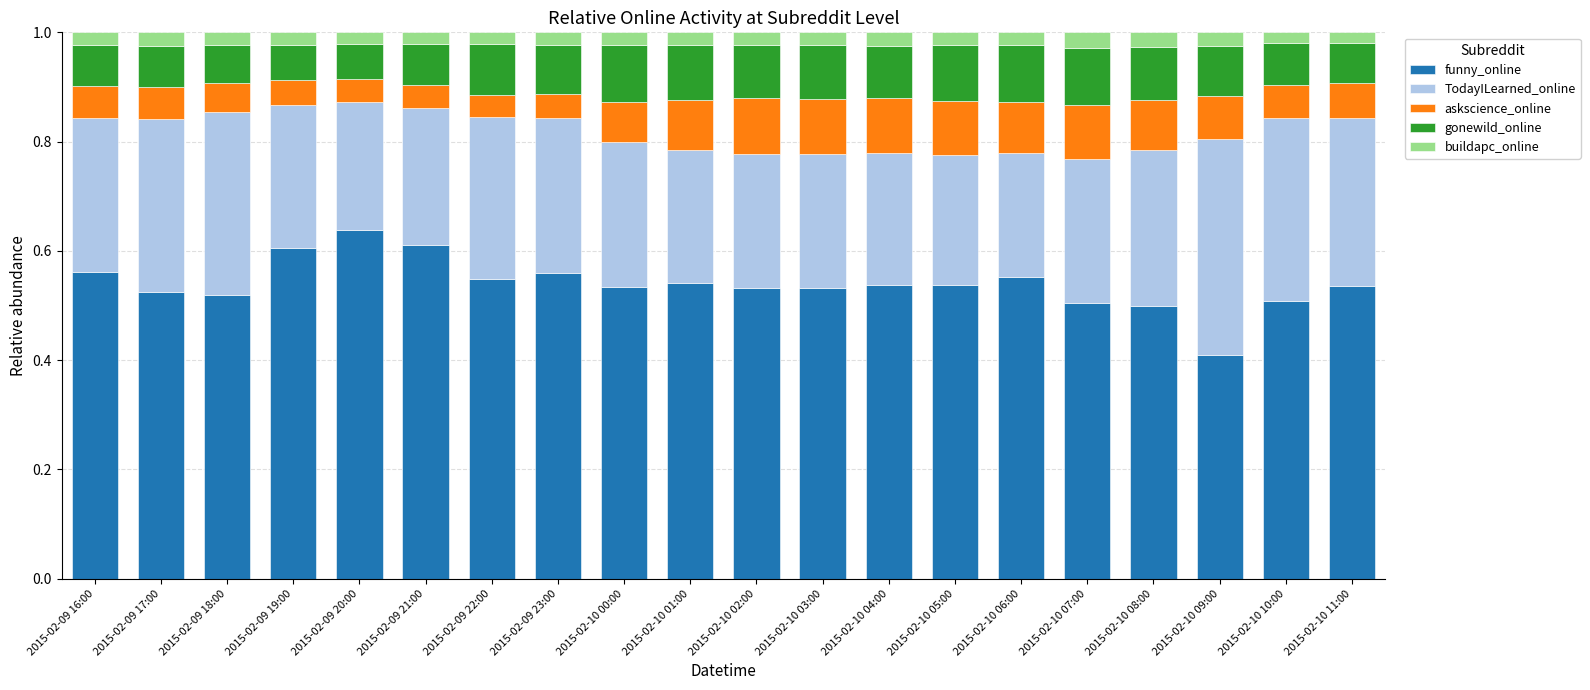

What is the sum of all funny_online values?

10.8